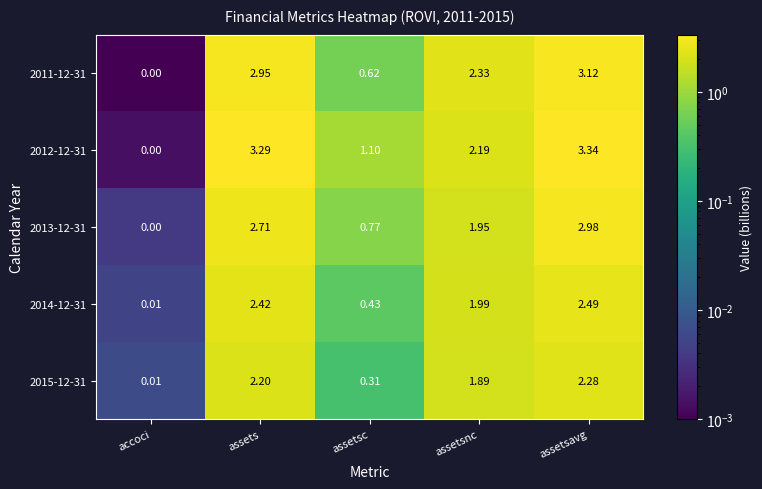

At which label does 2015-12-31 reach its minimum?

accoci